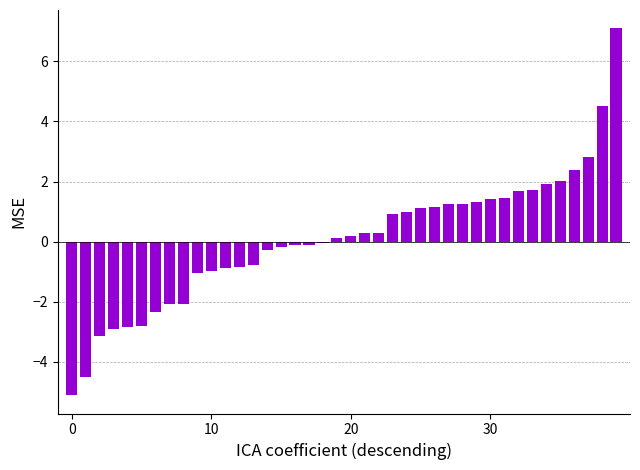

Where is the data nearest to the value 0?

18